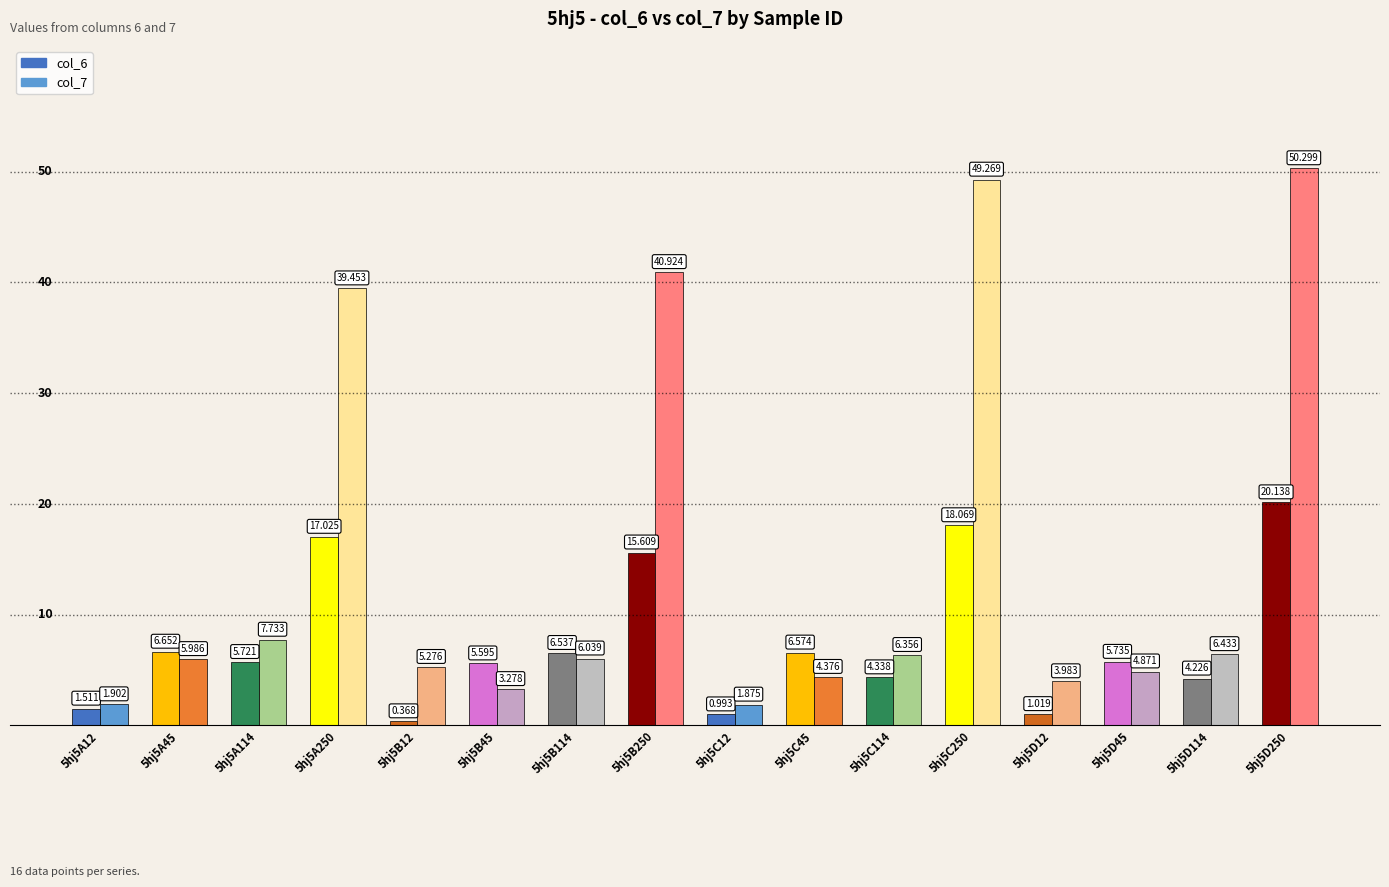

What are all the series names shown in the legend?

col_6, col_7